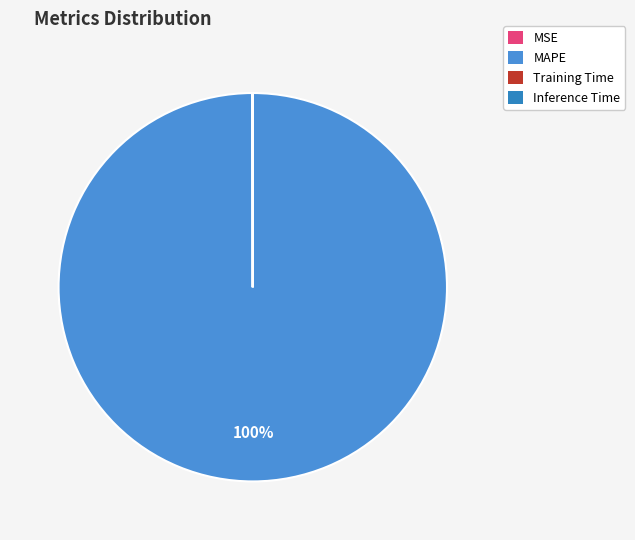

The MAPE slice represents 100% of the pie. True or false?

True